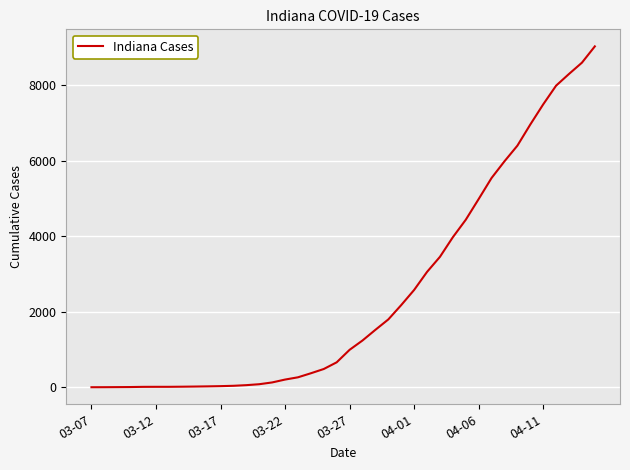

Does the chart display data point markers on the line(s)?

No